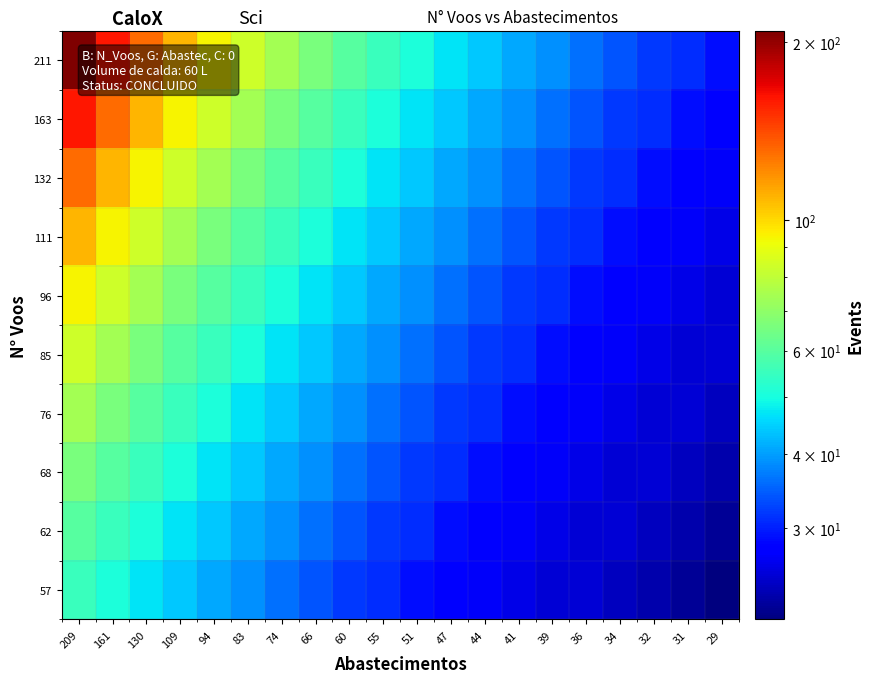

Reading right to left, list all the values displayed in this chart.

211: 29=29	31=31	32=32	34=34	36=36	39=39	41=41	44=44	47=47	51=51	55=55	60=60	66=66	74=74	83=83	94=94	109=109	130=130	161=161	209=209
163: 29=28	31=29	32=31	34=32	36=34	39=36	41=39	44=41	47=44	51=47	55=51	60=55	66=60	74=66	83=74	94=83	109=94	130=109	161=130	209=161
132: 29=27	31=28	32=29	34=31	36=32	39=34	41=36	44=39	47=41	51=44	55=47	60=51	66=55	74=60	83=66	94=74	109=83	130=94	161=109	209=130
111: 29=26	31=27	32=28	34=29	36=31	39=32	41=34	44=36	47=39	51=41	55=44	60=47	66=51	74=55	83=60	94=66	109=74	130=83	161=94	209=109
96: 29=25	31=26	32=27	34=28	36=29	39=31	41=32	44=34	47=36	51=39	55=41	60=44	66=47	74=51	83=55	94=60	109=66	130=74	161=83	209=94
85: 29=25	31=25	32=26	34=27	36=28	39=29	41=31	44=32	47=34	51=36	55=39	60=41	66=44	74=47	83=51	94=55	109=60	130=66	161=74	209=83
76: 29=24	31=25	32=25	34=26	36=27	39=28	41=29	44=31	47=32	51=34	55=36	60=39	66=41	74=44	83=47	94=51	109=55	130=60	161=66	209=74
68: 29=23	31=24	32=25	34=25	36=26	39=27	41=28	44=29	47=31	51=32	55=34	60=36	66=39	74=41	83=44	94=47	109=51	130=55	161=60	209=66
62: 29=22	31=23	32=24	34=25	36=25	39=26	41=27	44=28	47=29	51=31	55=32	60=34	66=36	74=39	83=41	94=44	109=47	130=51	161=55	209=60
57: 29=21	31=22	32=23	34=24	36=25	39=25	41=26	44=27	47=28	51=29	55=31	60=32	66=34	74=36	83=39	94=41	109=44	130=47	161=51	209=55